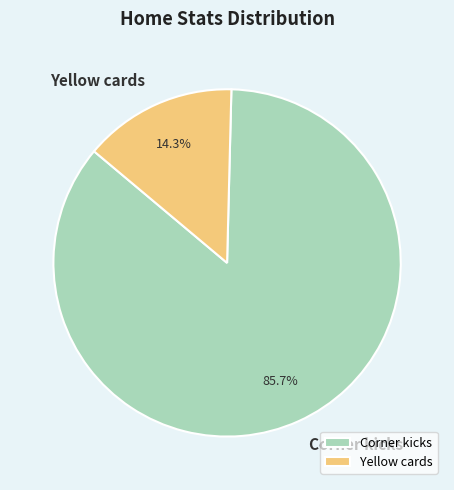

To the nearest percent, what percentage of the pie is Yellow cards?

14%